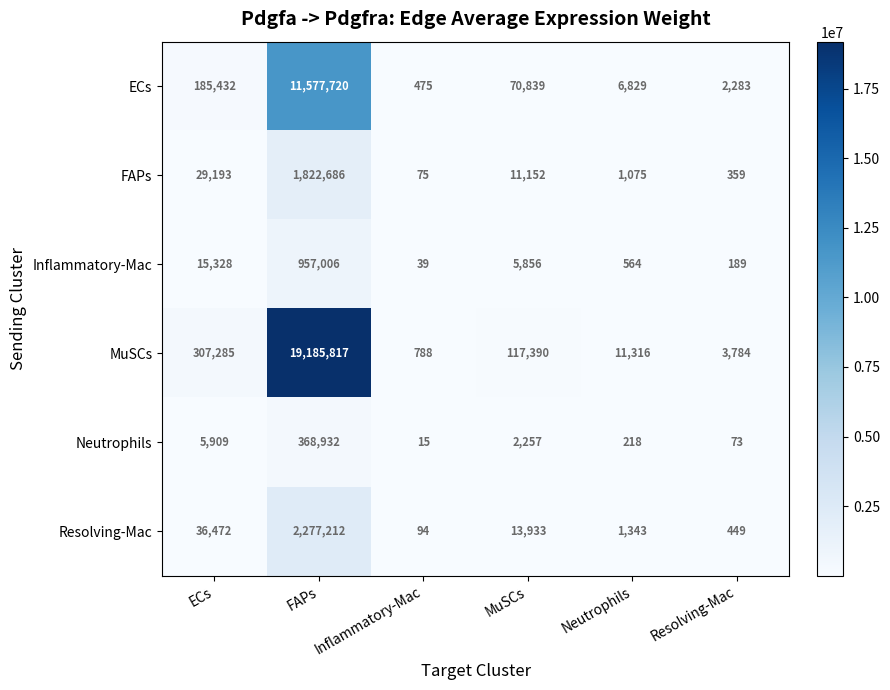

Between Inflammatory-Mac and Neutrophils, which series saw the biggest shift?

MuSCs